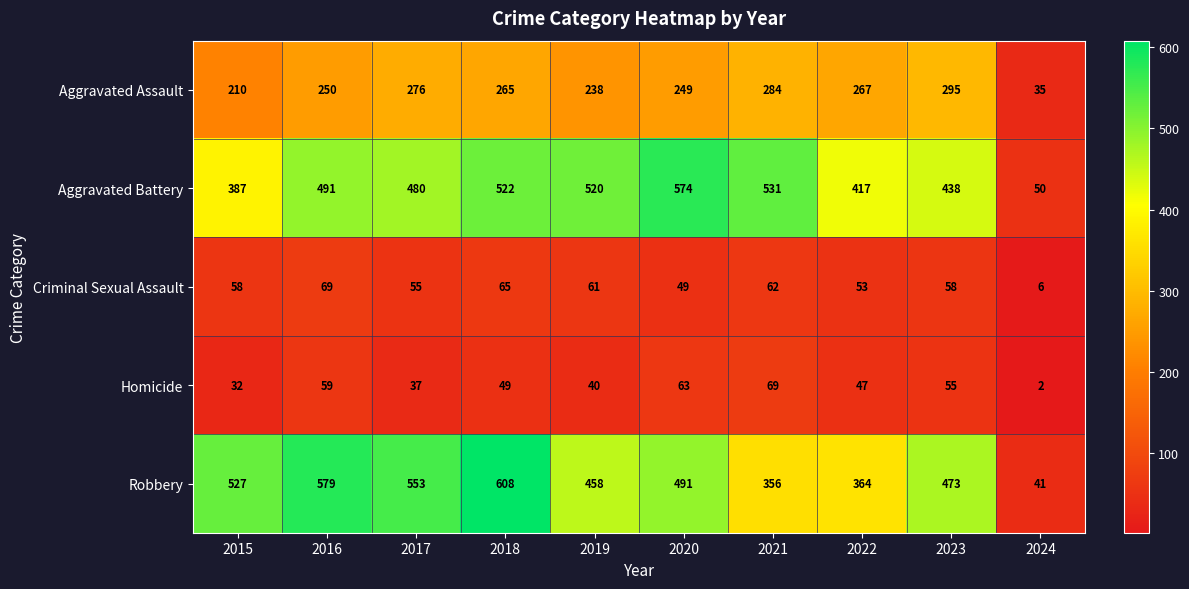

What is the difference between the second highest and minimum values in the Aggravated Battery series?

481